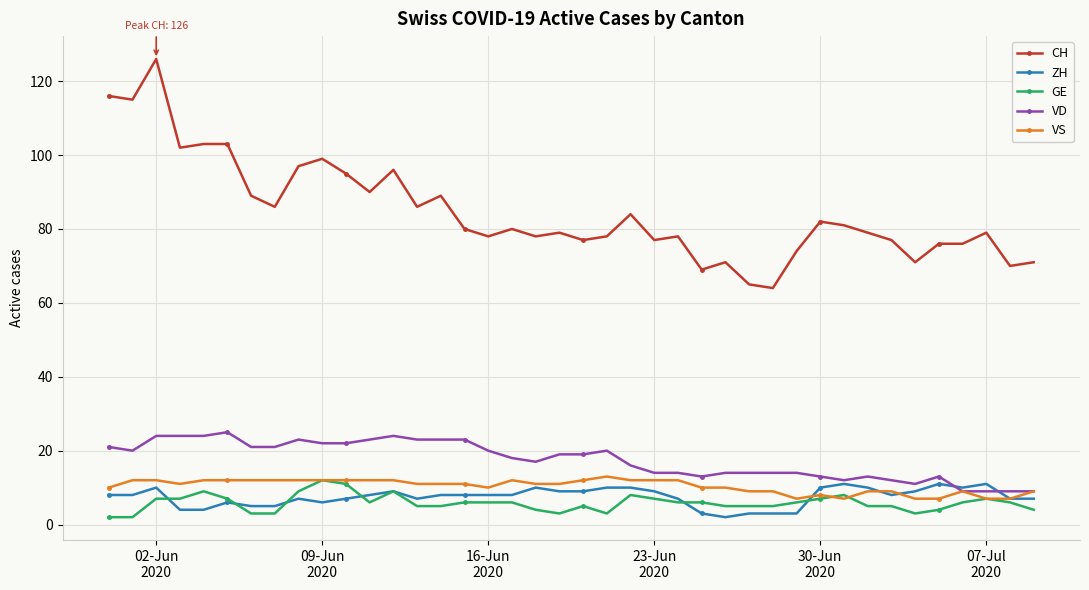

What is the lowest value of the VD series?

9